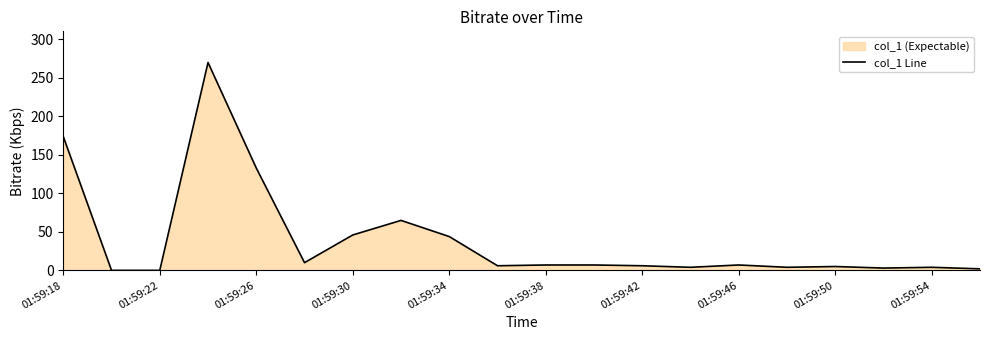

The chart shows a value of 1.3 at 15. True or false?

False